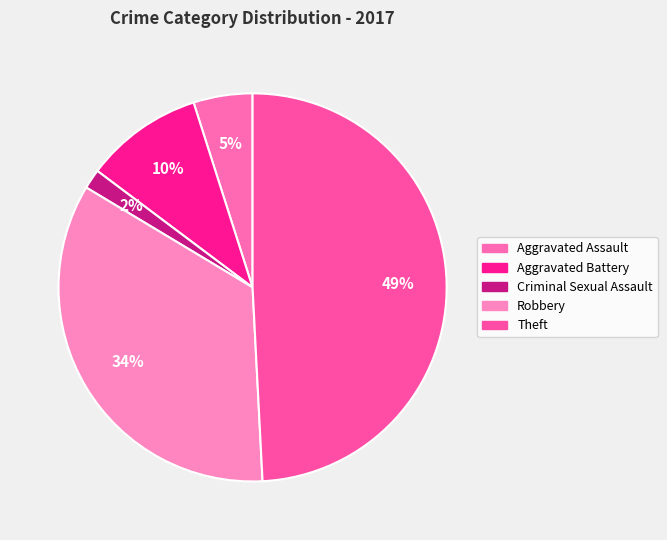

Between Criminal Sexual Assault and Aggravated Battery, which is larger?

Aggravated Battery